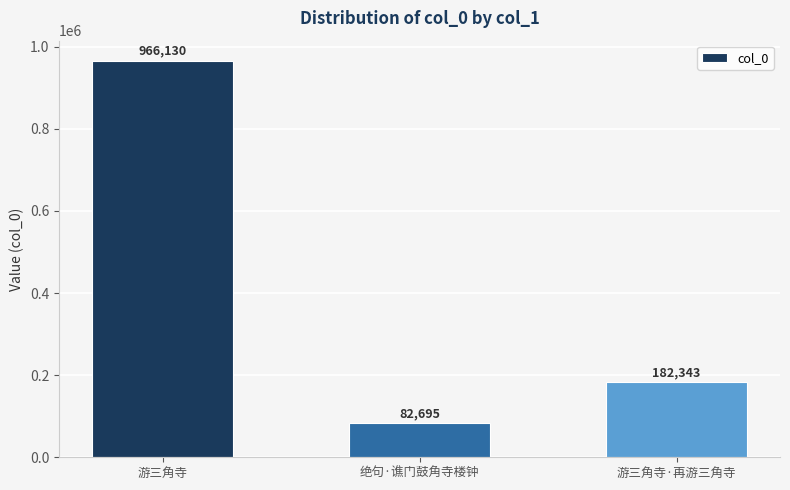

How many bars are there in total?

3